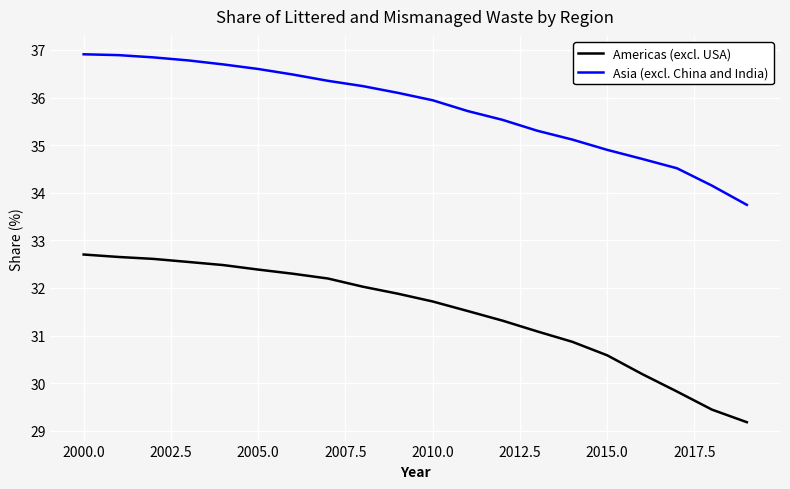

Which series has the widest spread of values?

Americas (excl. USA)